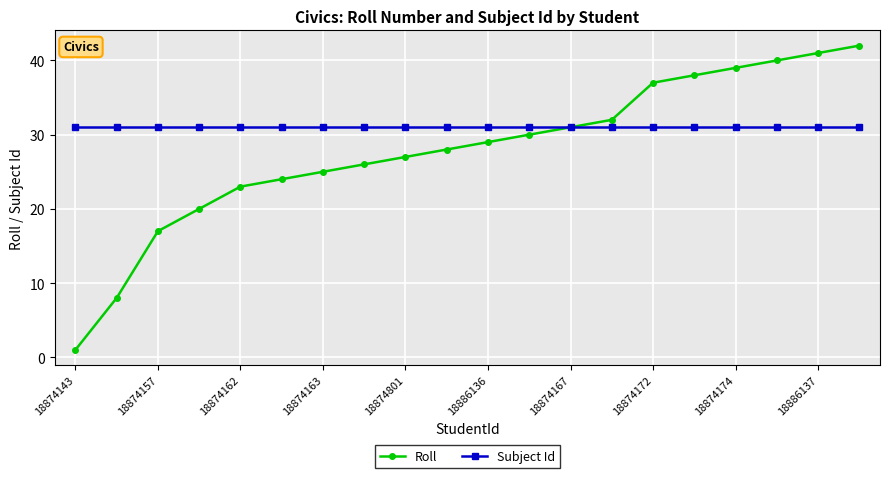

What is the maximum value for Roll?

42